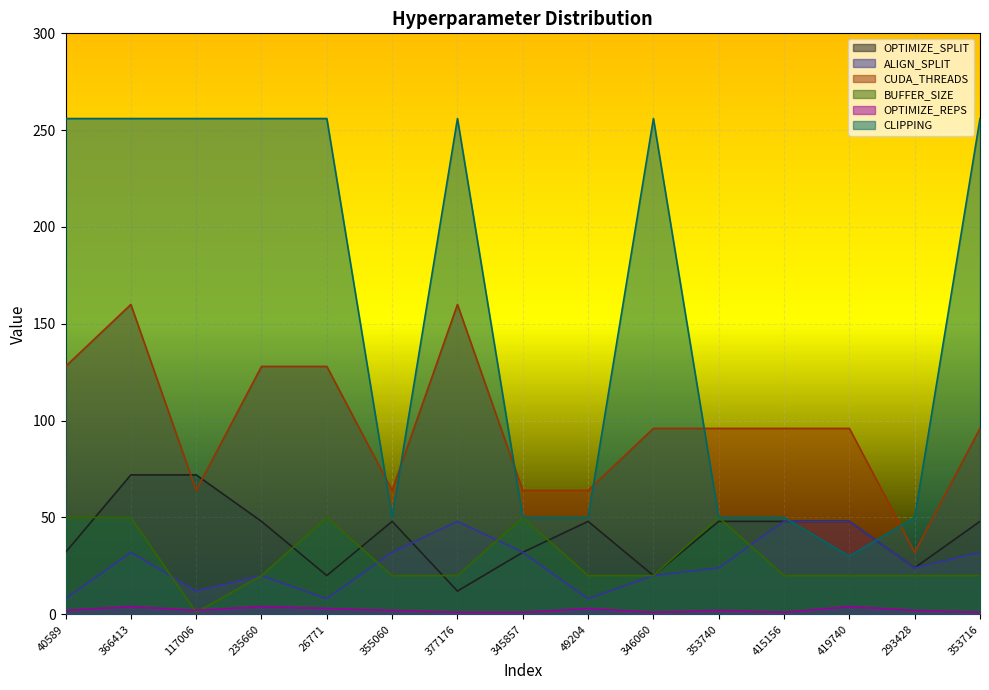

True or false: CUDA_THREADS has more than 1 points higher than both neighbors.

True